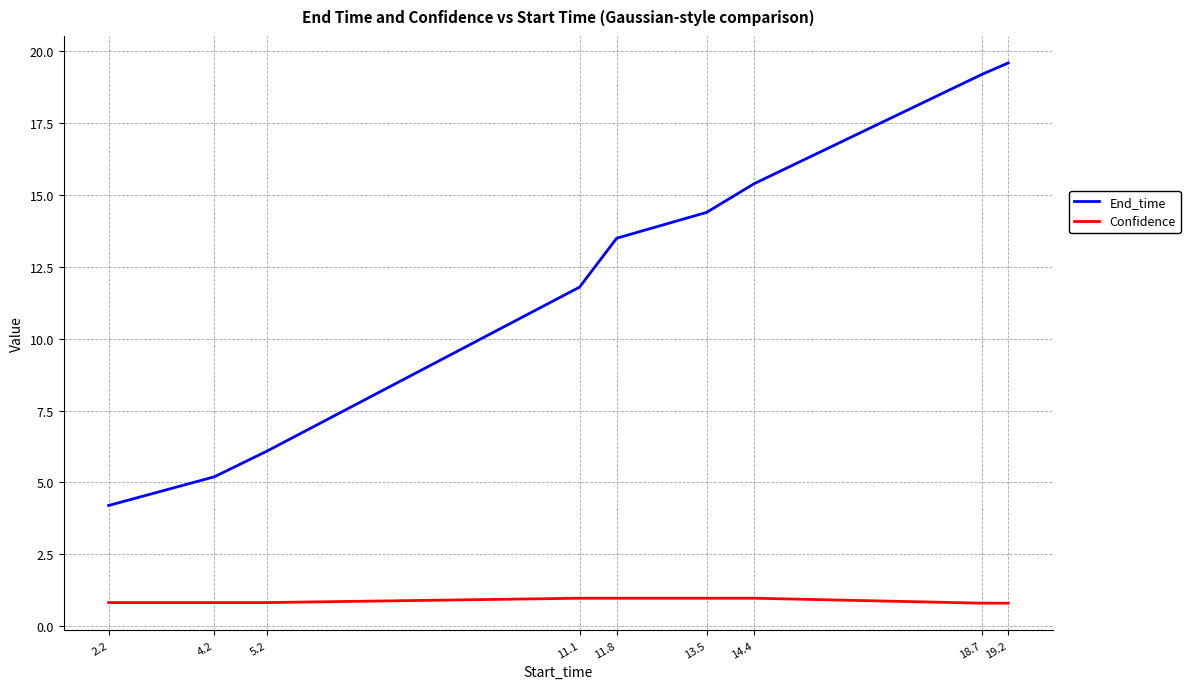

True or false: Confidence and End_time cross at least once.

False